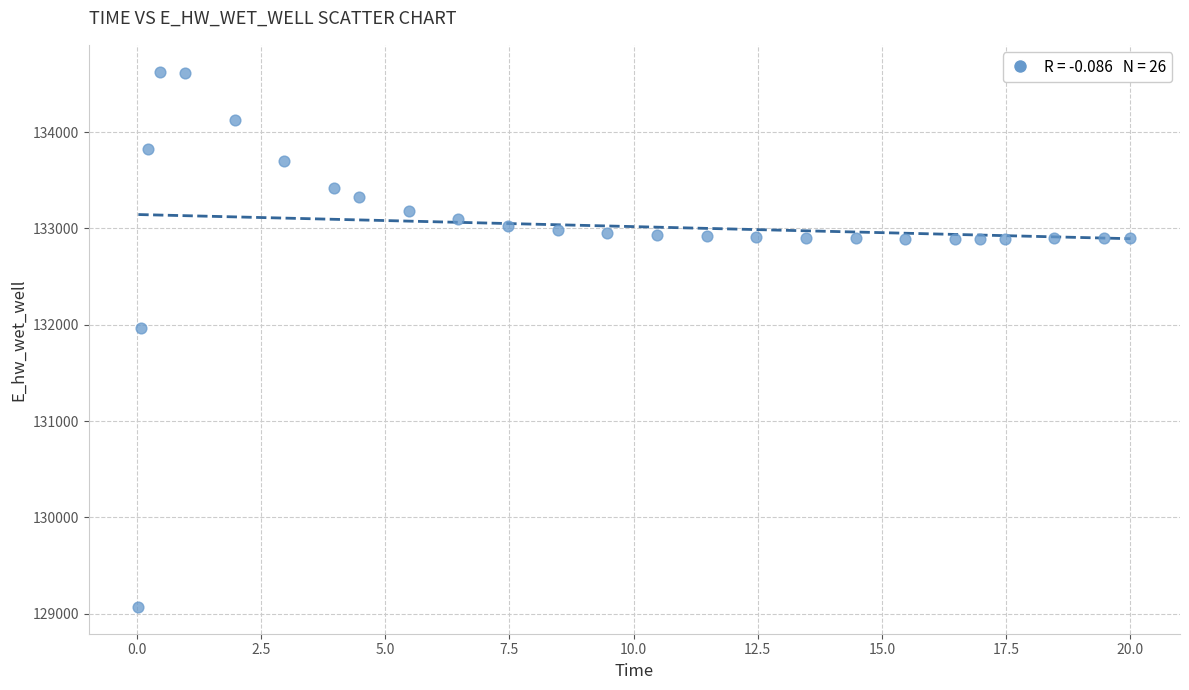

What is the range of Y values (max minus min)?

5558.2